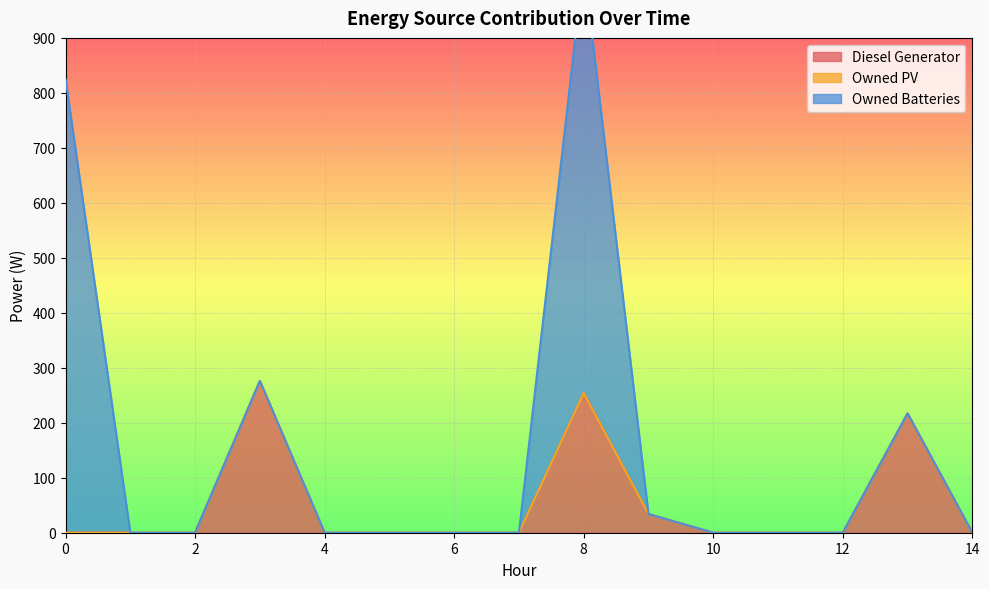

How many interior local peaks does the Diesel Generator series have?

3